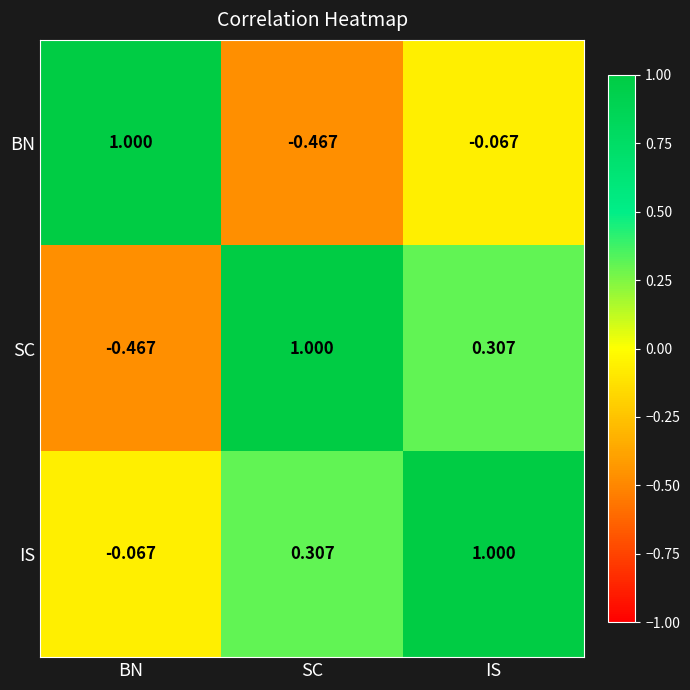

At which label is BN closest to 0?

IS